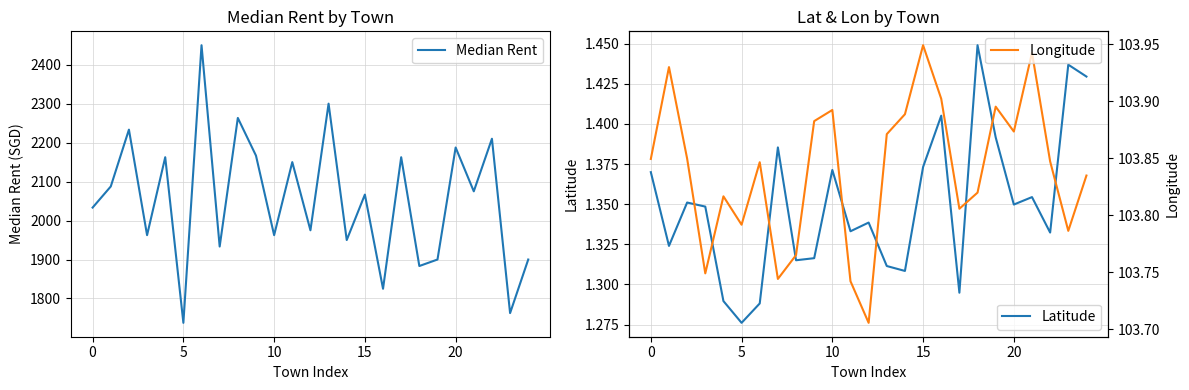

What is the total value across all series at 0?

2138.6